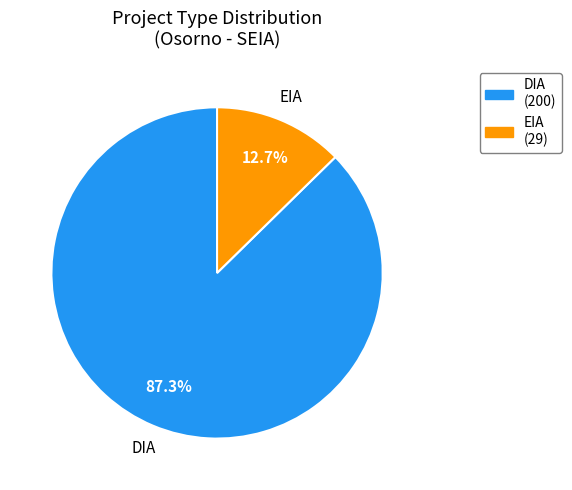

Which has a higher value, EIA or DIA?

DIA